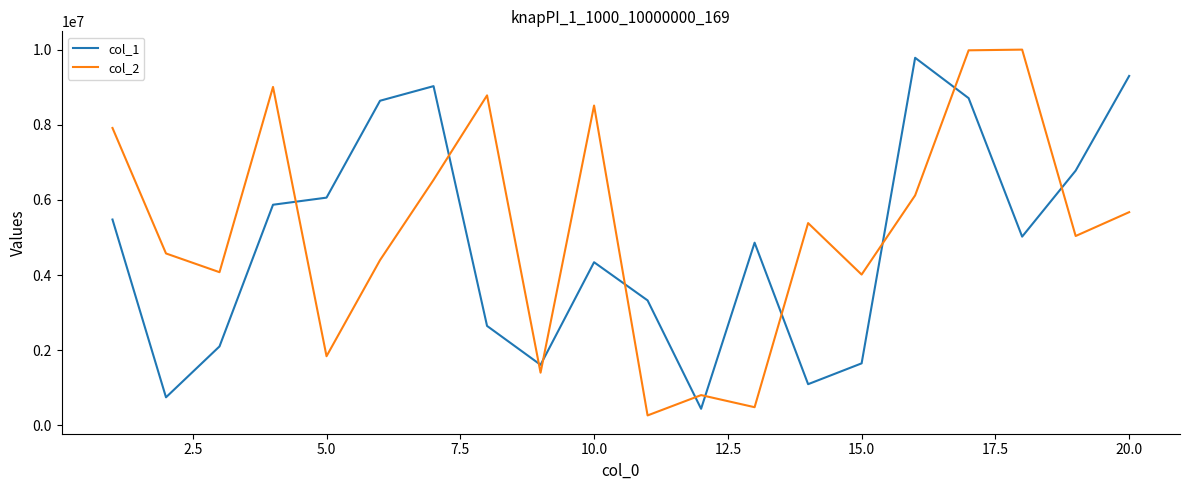

What are all the series names shown in the legend?

col_1, col_2